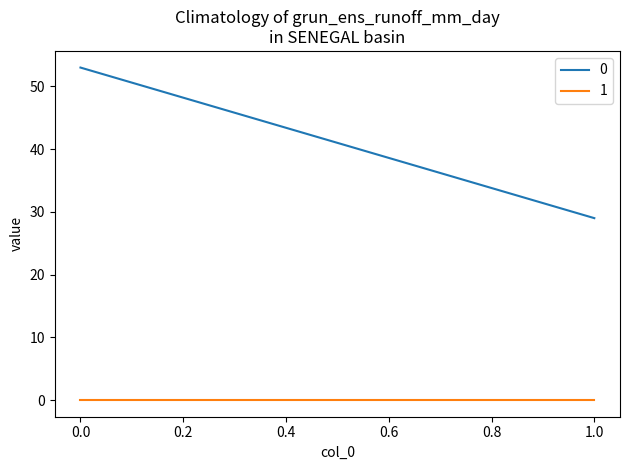

Is it true that 0 equals 53 at 0?

True